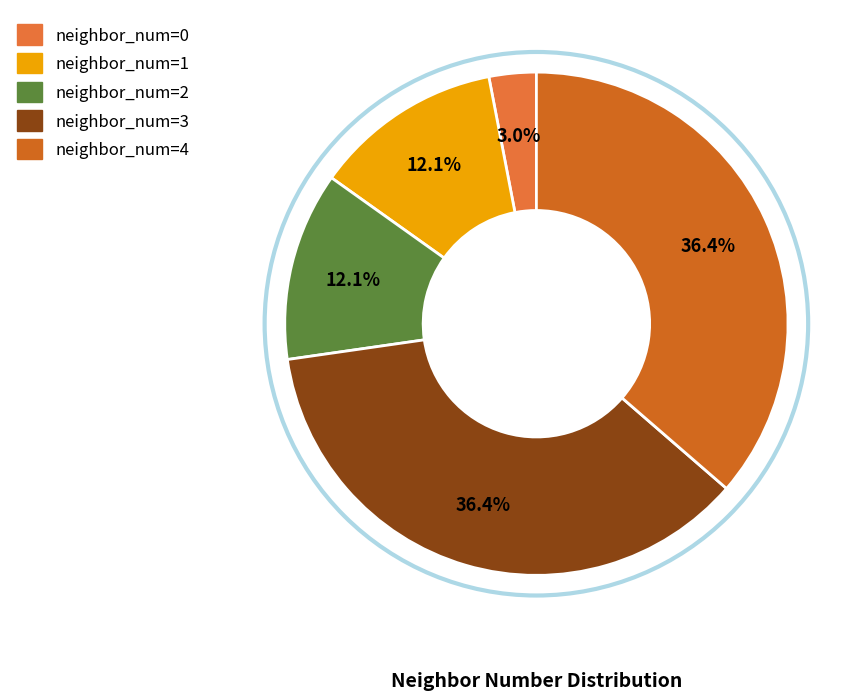

What is the ratio of the value at neighbor_num=2 to the value at neighbor_num=0?

4.0